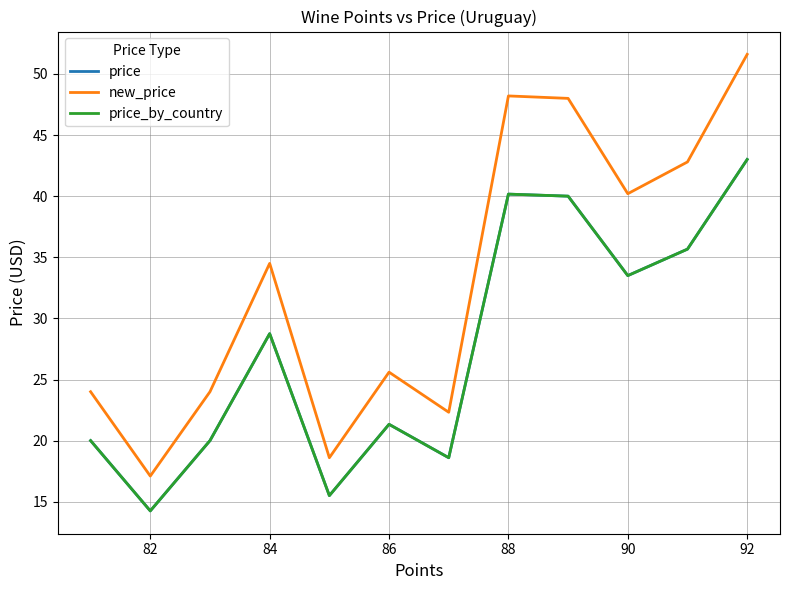

Reading right to left, what are all the values shown in this chart?

price: 43.0	35.7	33.5	40.0	40.2	18.6	21.3	15.5	28.8	20.0	14.2	20.0
new_price: 51.6	42.8	40.2	48.0	48.2	22.3	25.6	18.6	34.5	24.0	17.1	24.0
price_by_country: 43.0	35.7	33.5	40.0	40.2	18.6	21.3	15.5	28.8	20.0	14.2	20.0